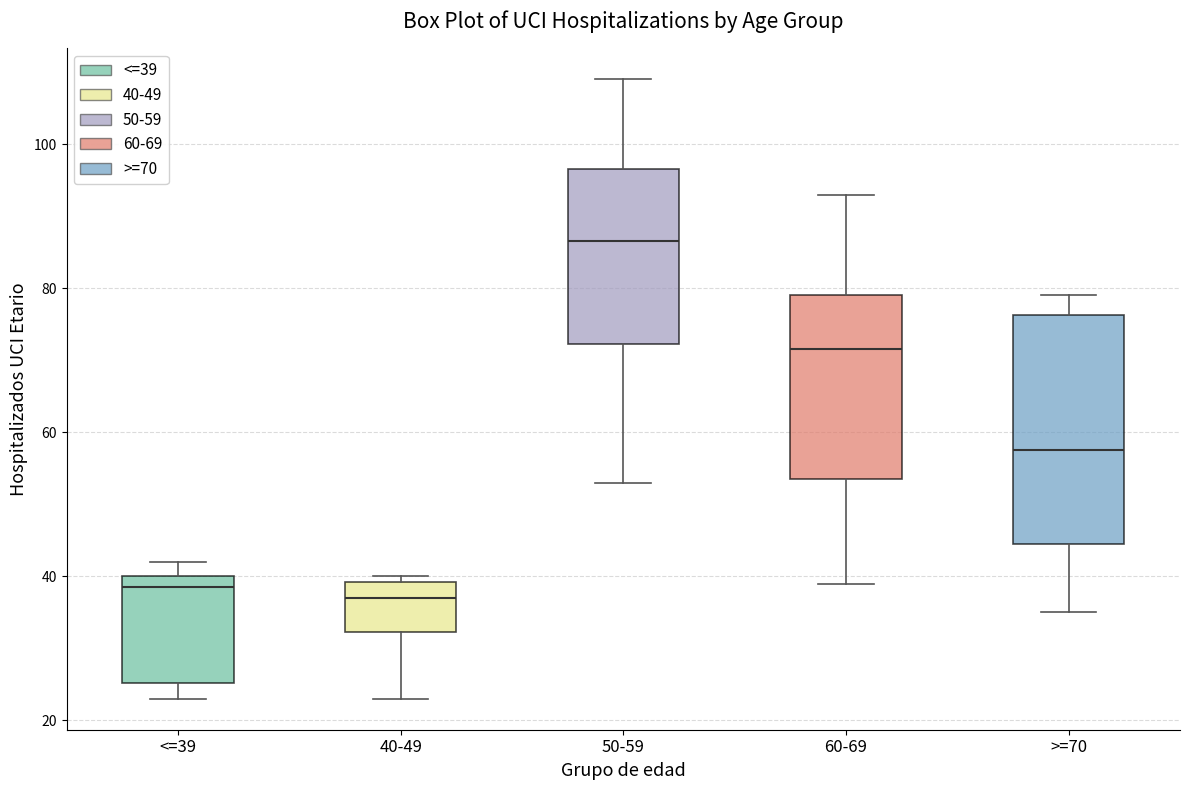

Which box has the highest median line?

50-59